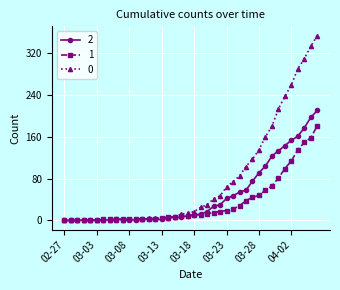

Rank the series by their maximum value, from lowest to highest.

1, 2, 0